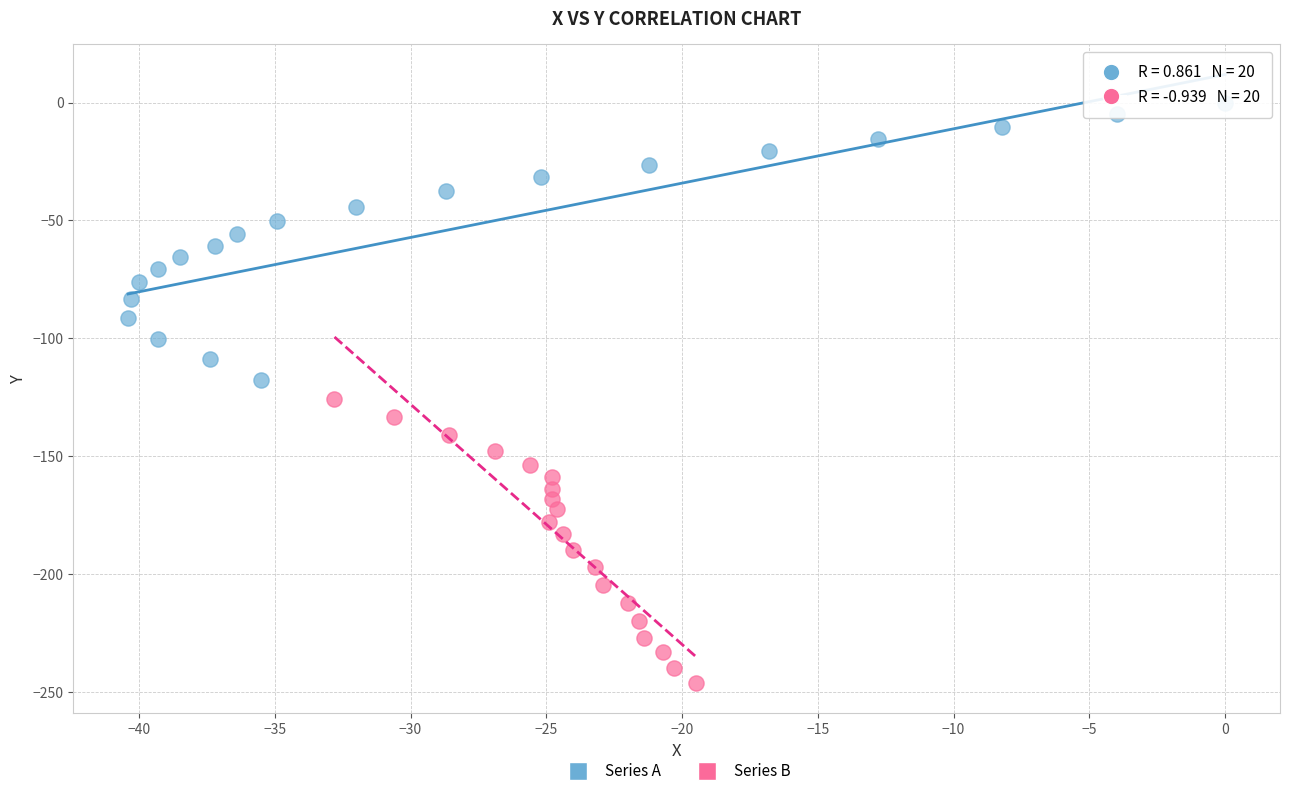

Which series contains the highest Y value?

Series A